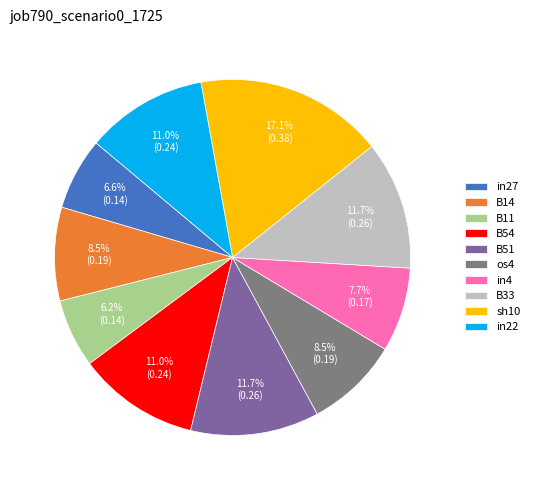

To the nearest percent, what is the difference between the largest and smallest slice percentages?

11%